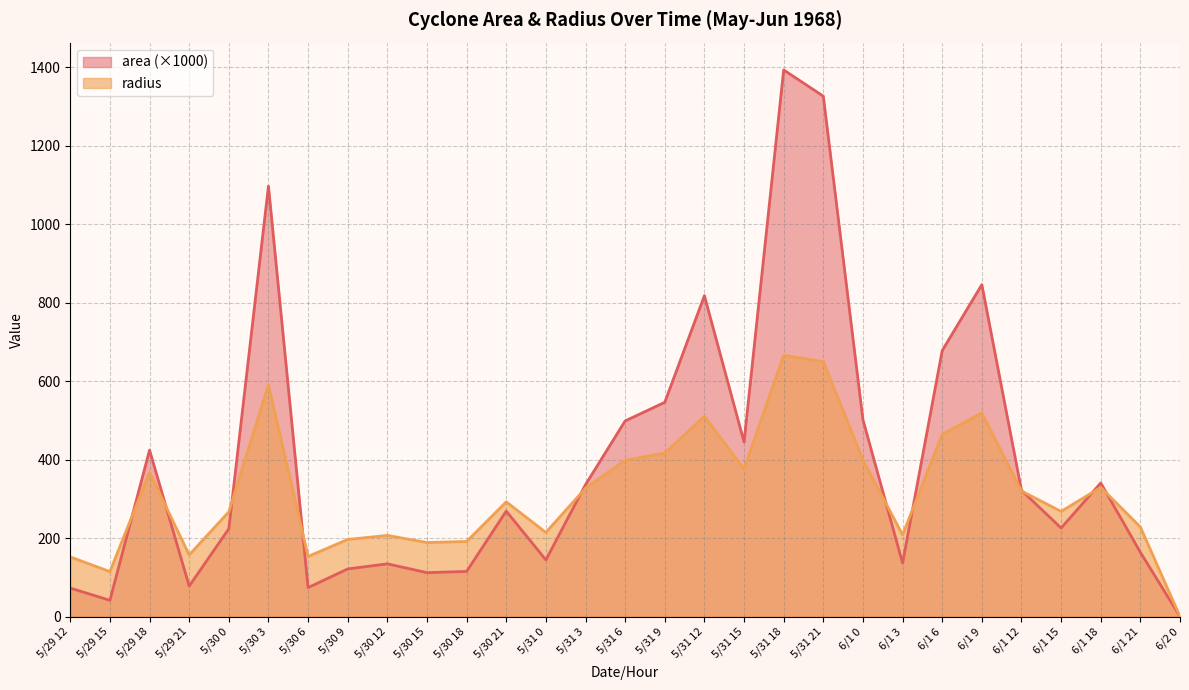

What is the difference between the maximum and minimum values in the radius series?

666.1